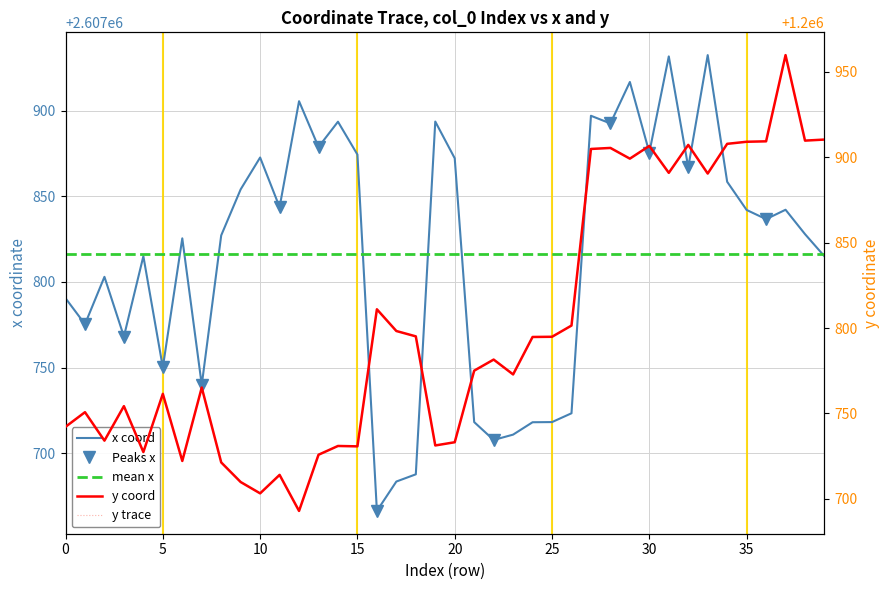

What is the difference between the maximum and minimum values in the x series?

266.1